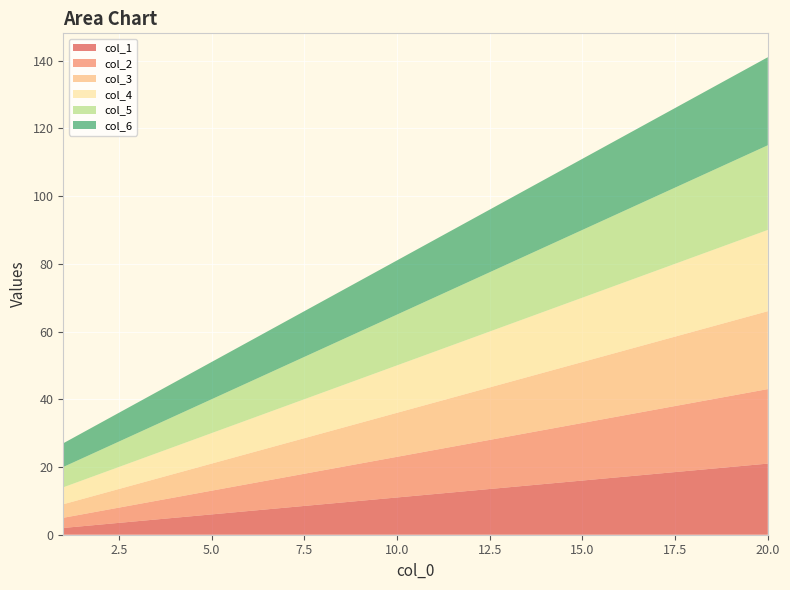

Reading left to right, list all the values displayed in this chart.

col_1: 2	3	4	5	6	7	8	9	10	11	12	13	14	15	16	17	18	19	20	21
col_2: 3	4	5	6	7	8	9	10	11	12	13	14	15	16	17	18	19	20	21	22
col_3: 4	5	6	7	8	9	10	11	12	13	14	15	16	17	18	19	20	21	22	23
col_4: 5	6	7	8	9	10	11	12	13	14	15	16	17	18	19	20	21	22	23	24
col_5: 6	7	8	9	10	11	12	13	14	15	16	17	18	19	20	21	22	23	24	25
col_6: 7	8	9	10	11	12	13	14	15	16	17	18	19	20	21	22	23	24	25	26